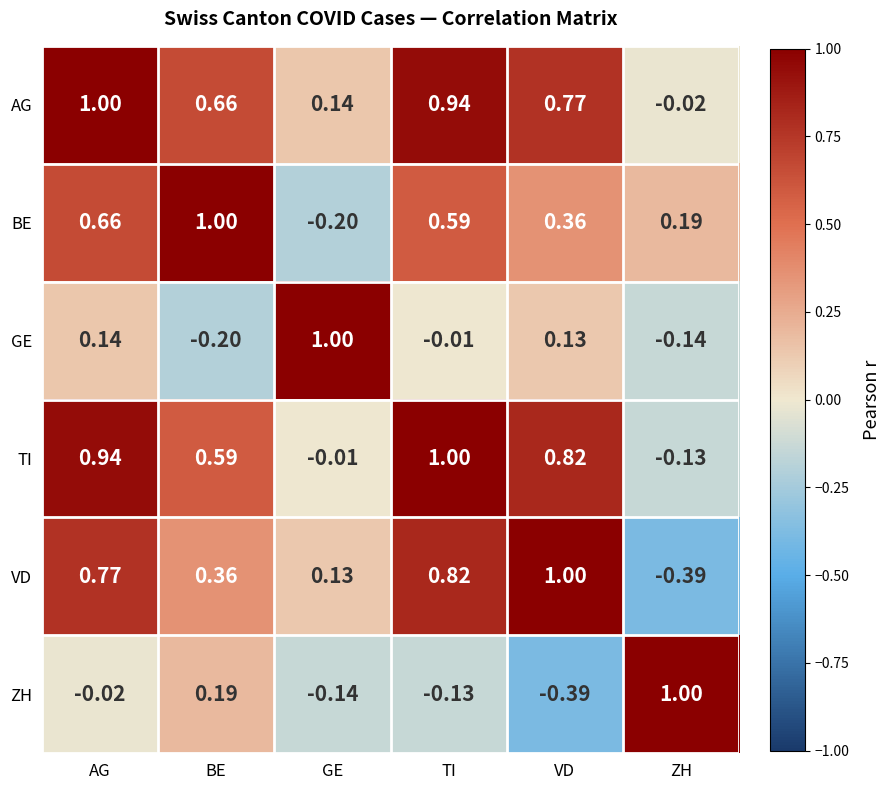

Count the number of categories in the chart.

6